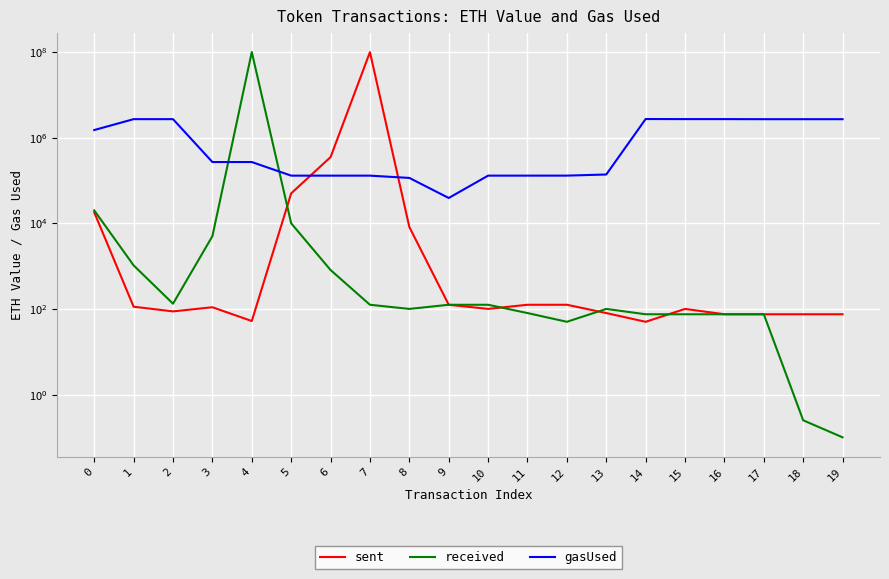

Count the number of data series in this chart.

3